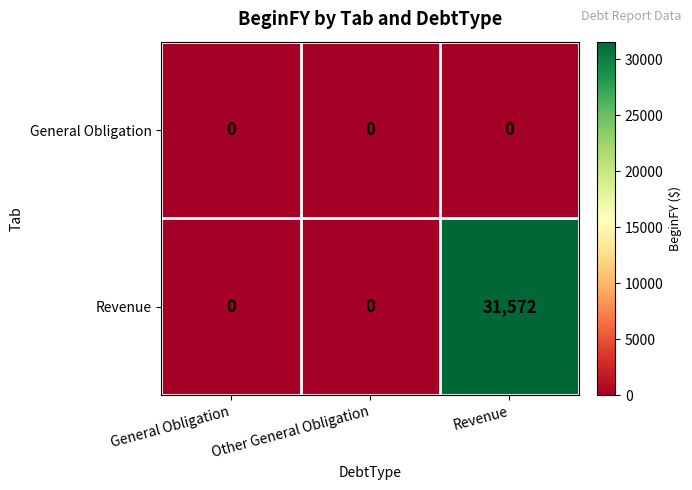

Which series has the largest total across all categories?

Revenue